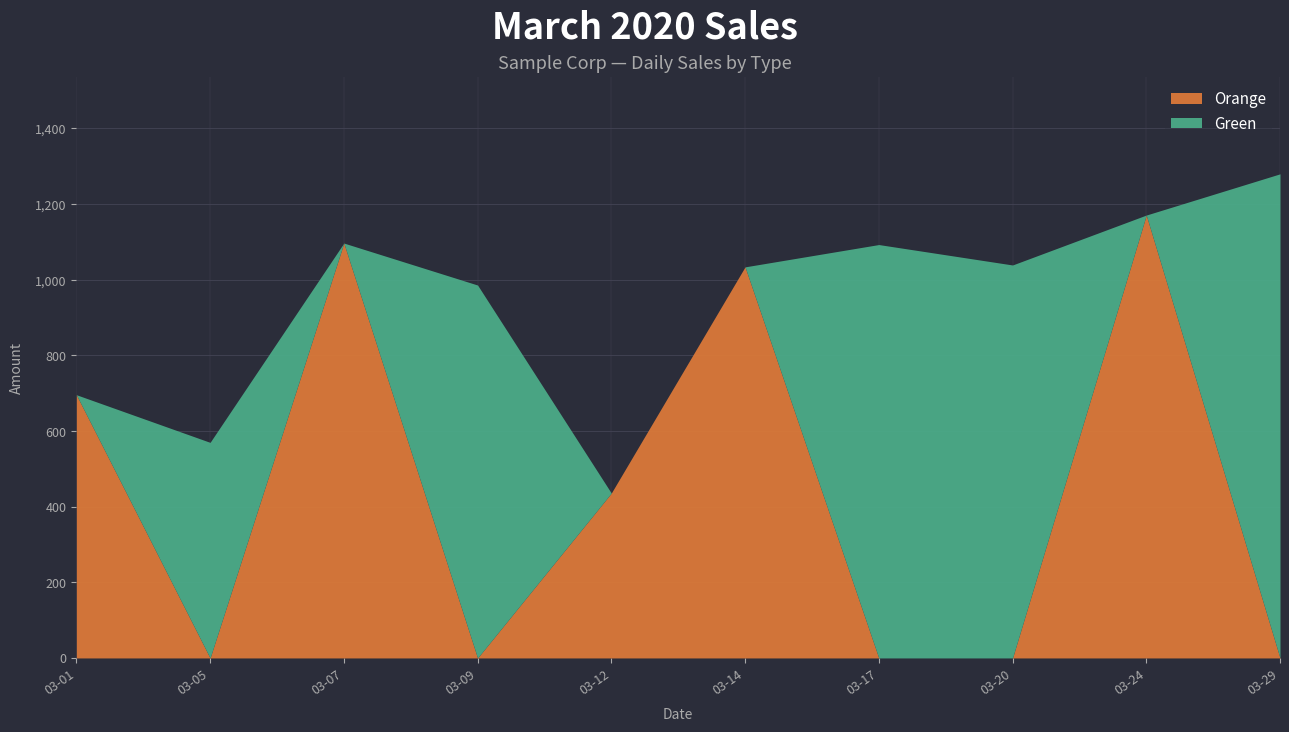

At which category does the chart reach its minimum across all series?

2020-03-05